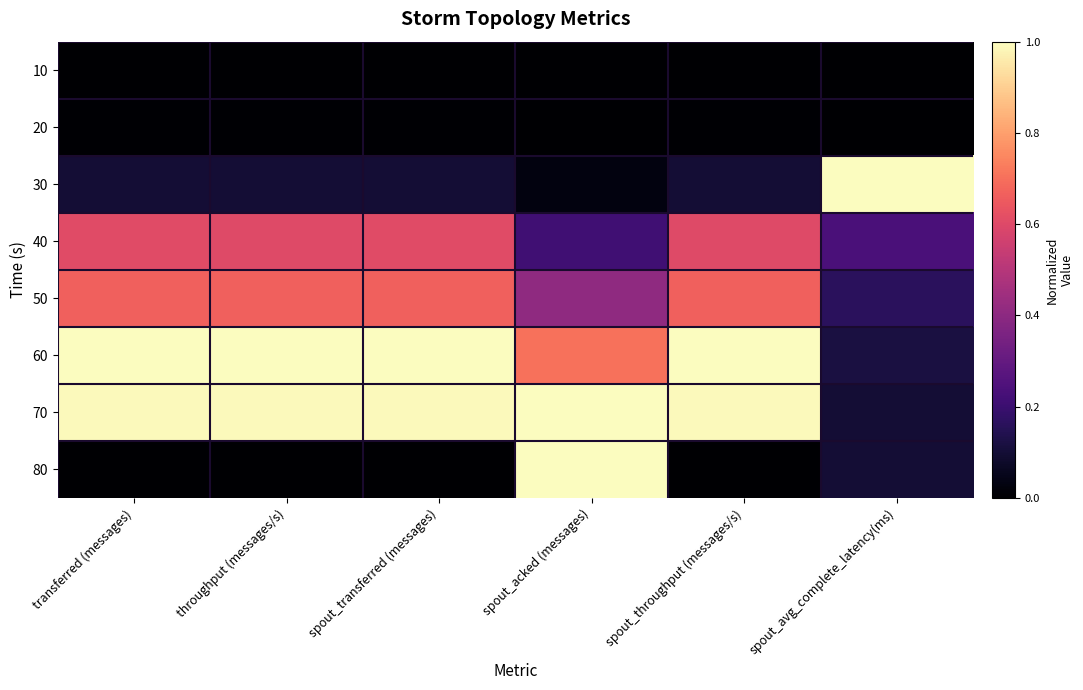

What is the total value across all series at spout_transferred (messages)?

3.4